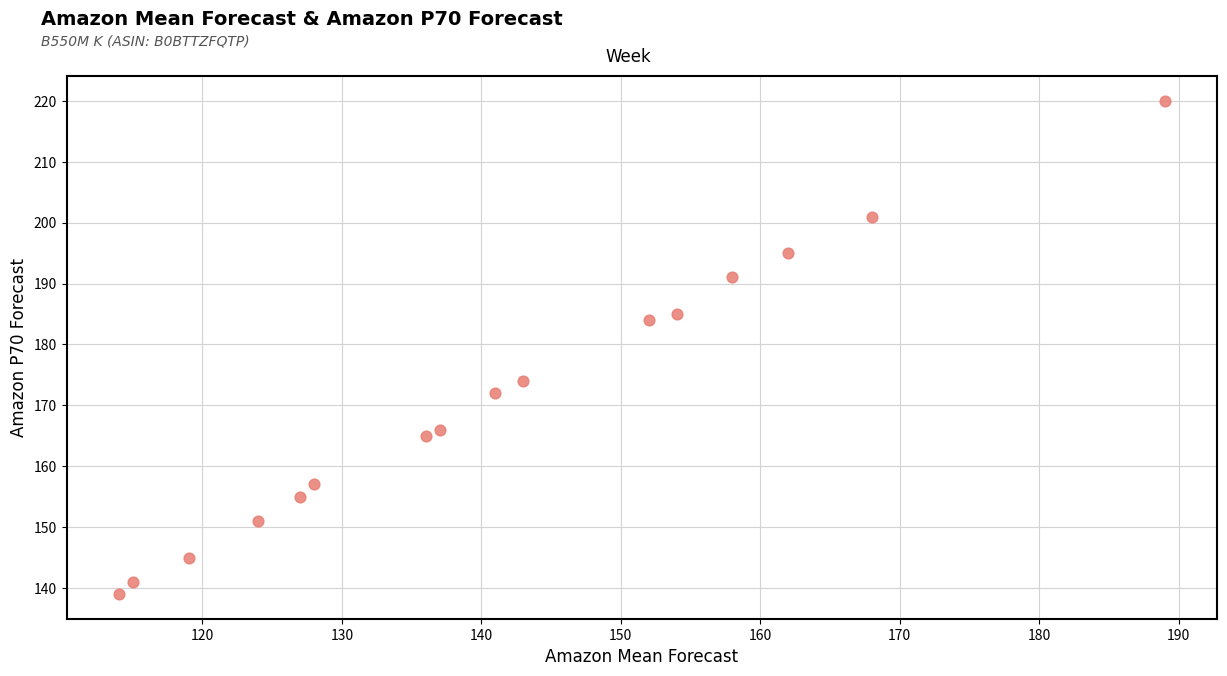

What is the range of X values (max minus min)?

75